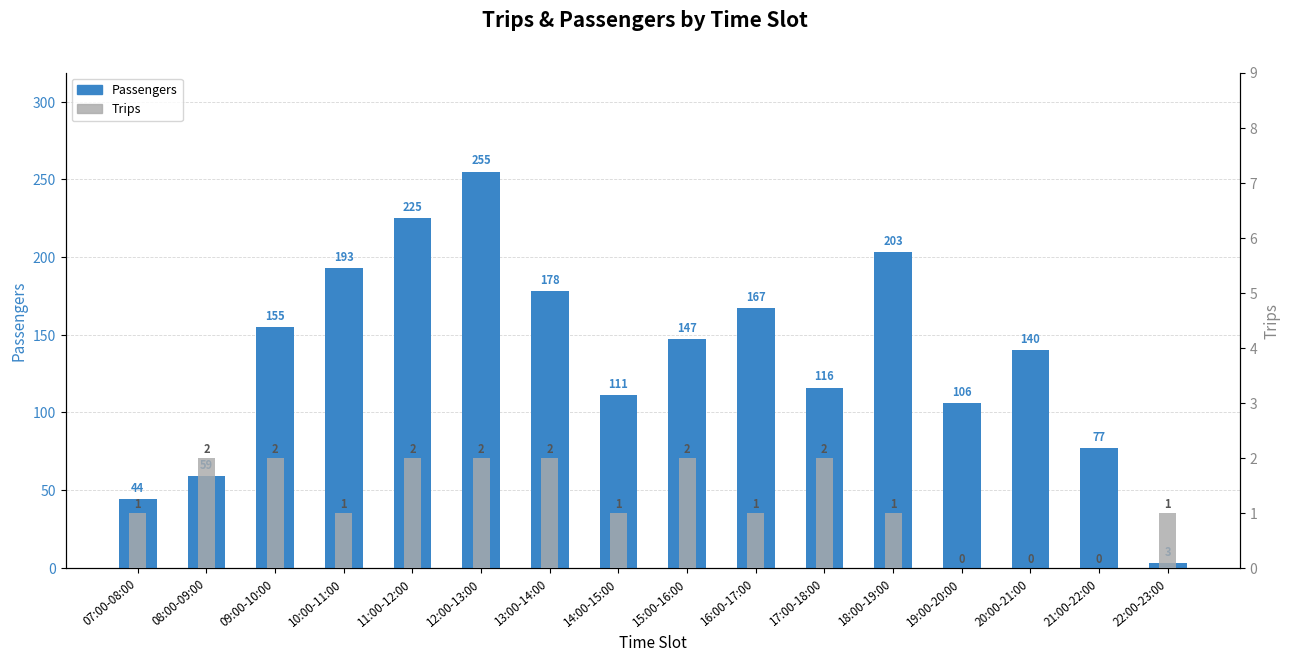

What is the difference between the second highest and minimum values in the Trips series?

2